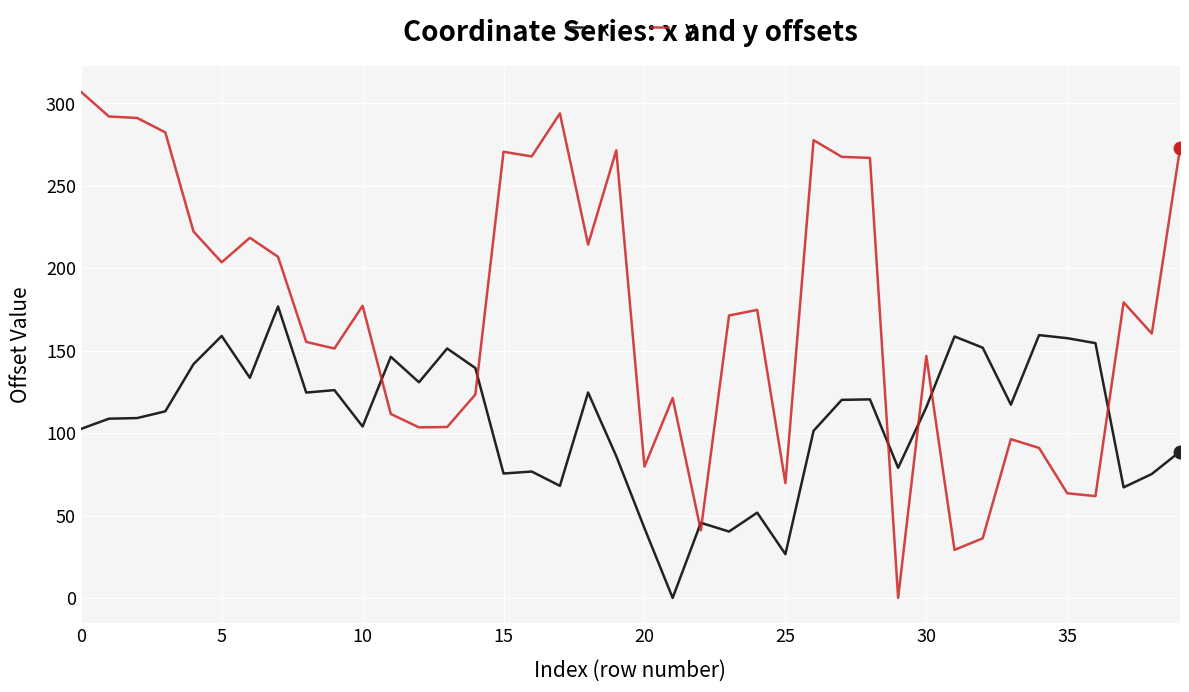

Which series ends up on top after the final intersection of y and x?

y